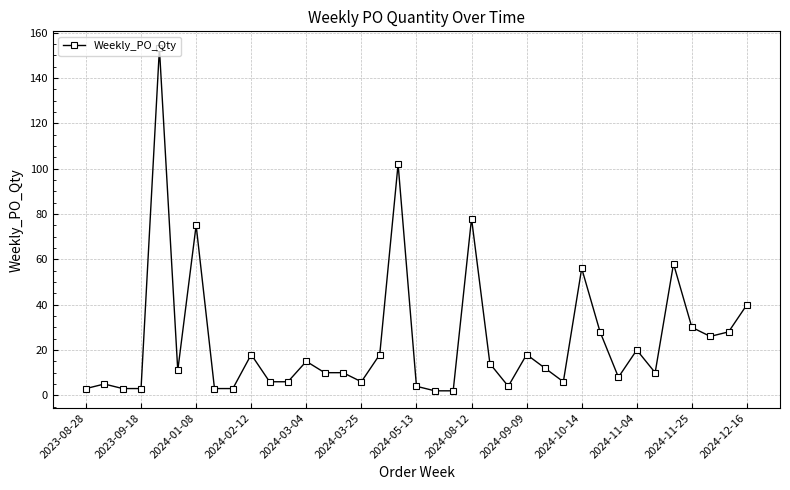

True or false: the data has more than 0 interior local peaks.

True